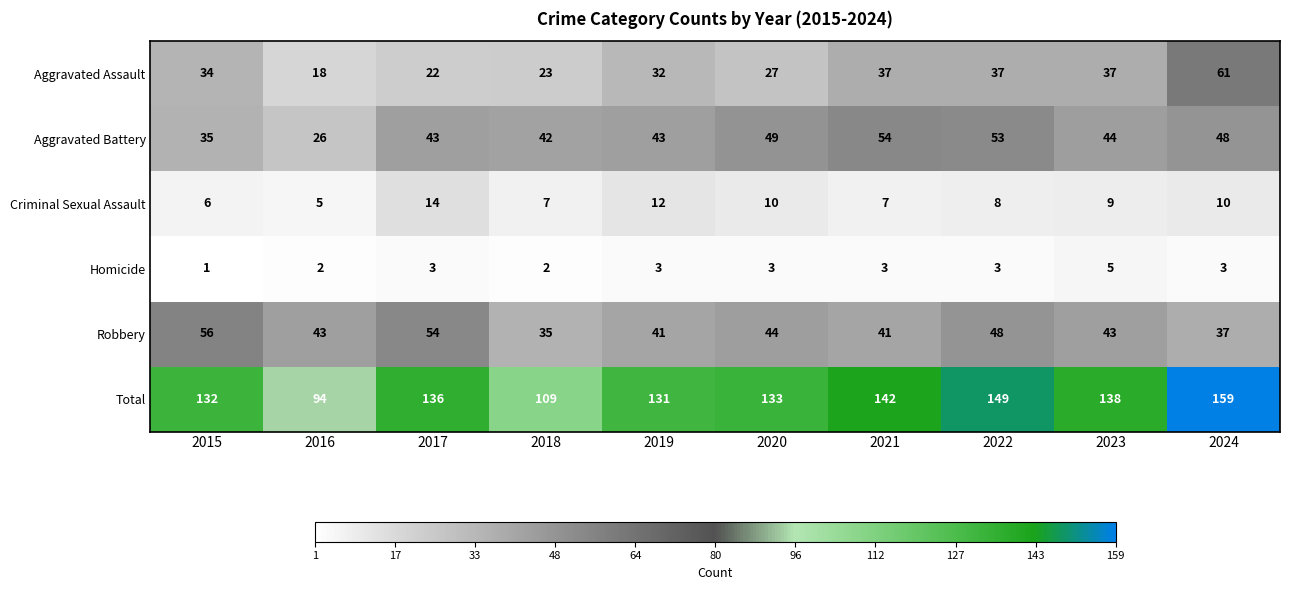

What is the difference between the maximum and minimum values in the Aggravated Battery series?

28